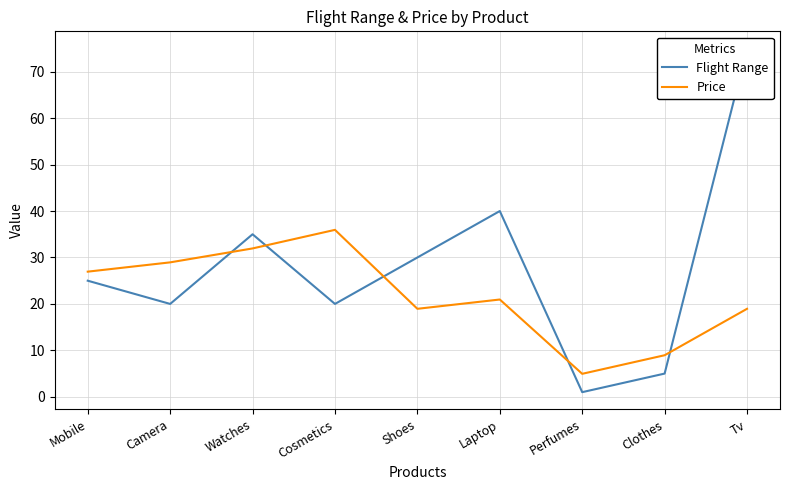

The Flight Range series shows 0.4 at Perfumes. True or false?

False